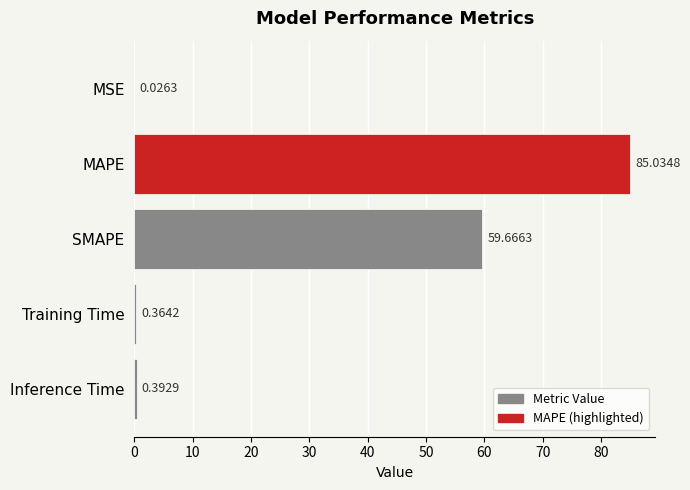

Which has a higher value, SMAPE or MSE?

SMAPE